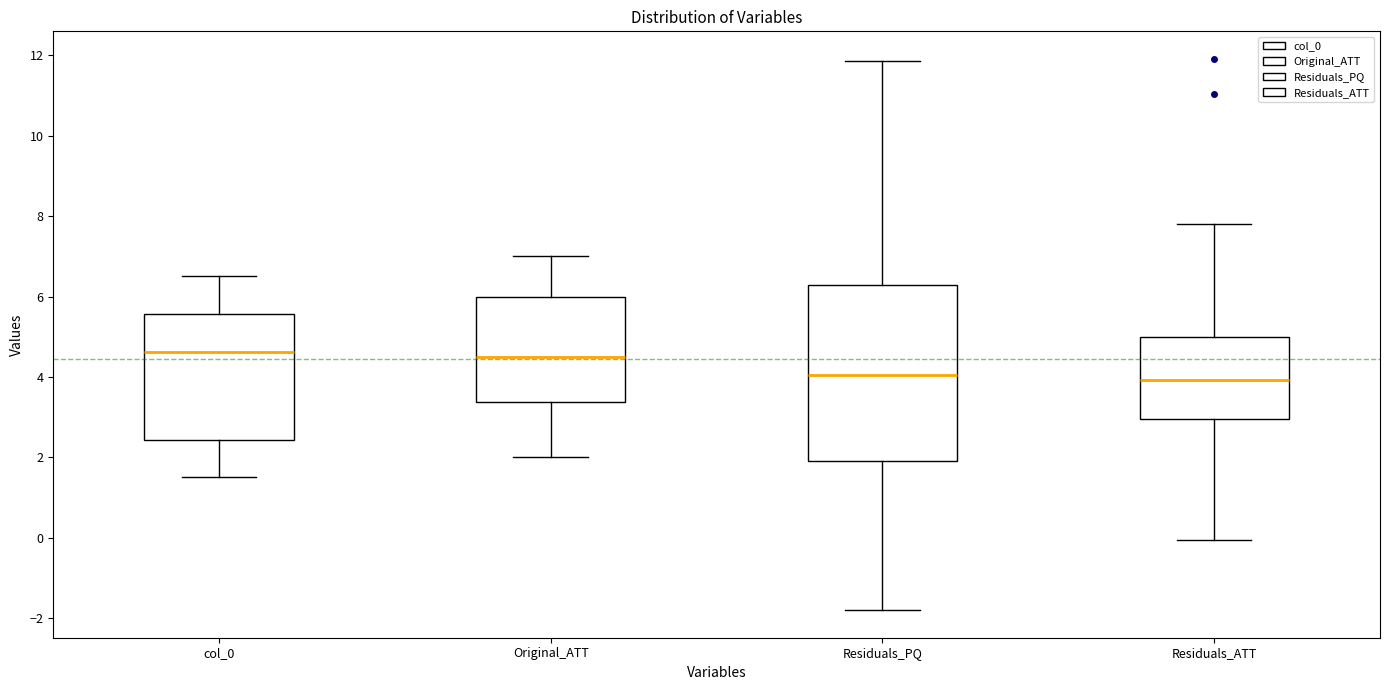

Reading left to right, read every box against the y-axis: the position of its median line, the range the box covers, and the ends of its whiskers. The values are not printed on the chart, so give them approximately, as read against the axis.

col_0: median 4.6, box 2.4 to 5.6, whiskers 1.6 to 6.6
Original_ATT: median 4.6, box 3.4 to 6.0, whiskers 2.0 to 7.0
Residuals_PQ: median 4.0, box 2.0 to 6.2, whiskers -1.8 to 11.8
Residuals_ATT: median 4.0, box 3.0 to 5.0, whiskers 0.0 to 7.8